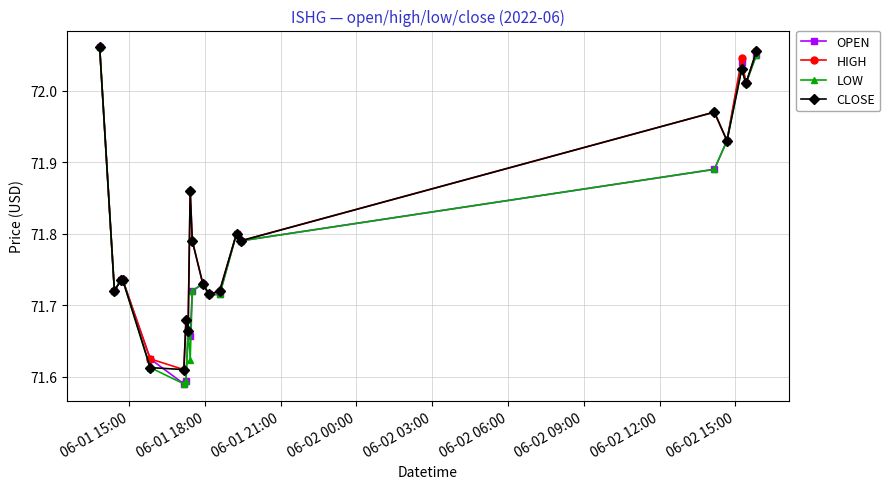

True or false: LOW has more than 2 points higher than both neighbors.

True